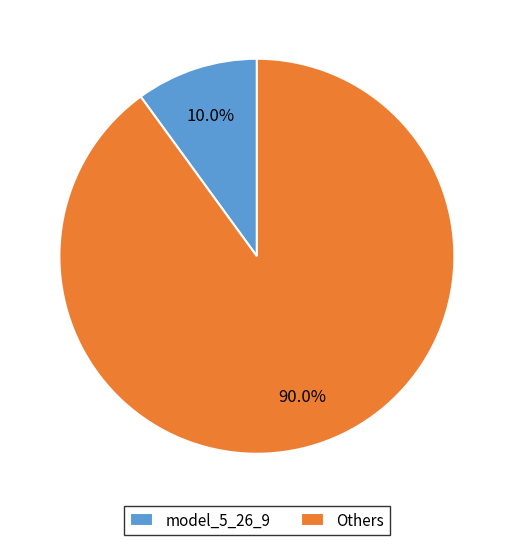

Does Others represent more than half of the total?

Yes